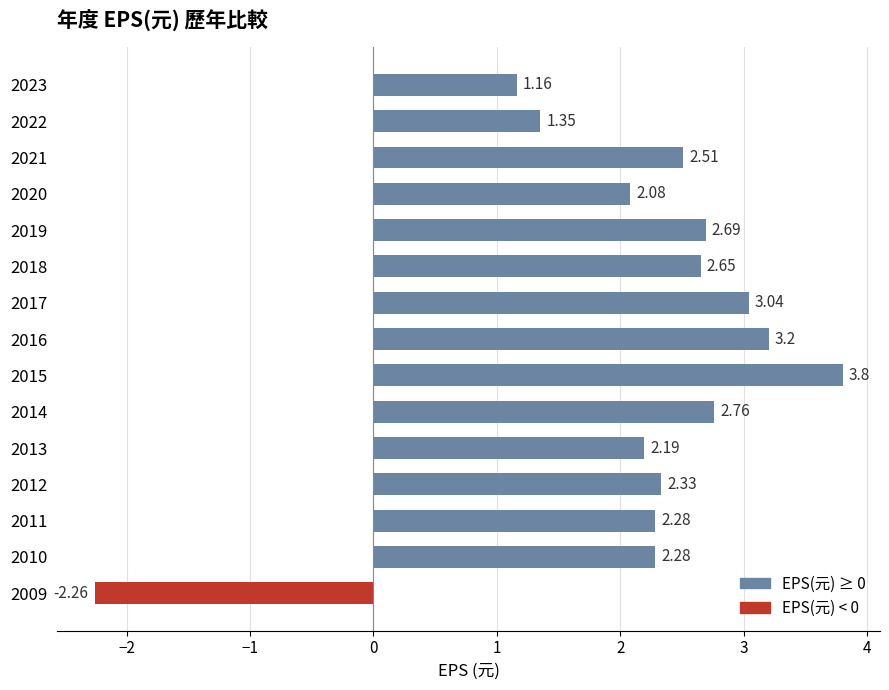

What is the difference between the maximum and minimum values?

6.1